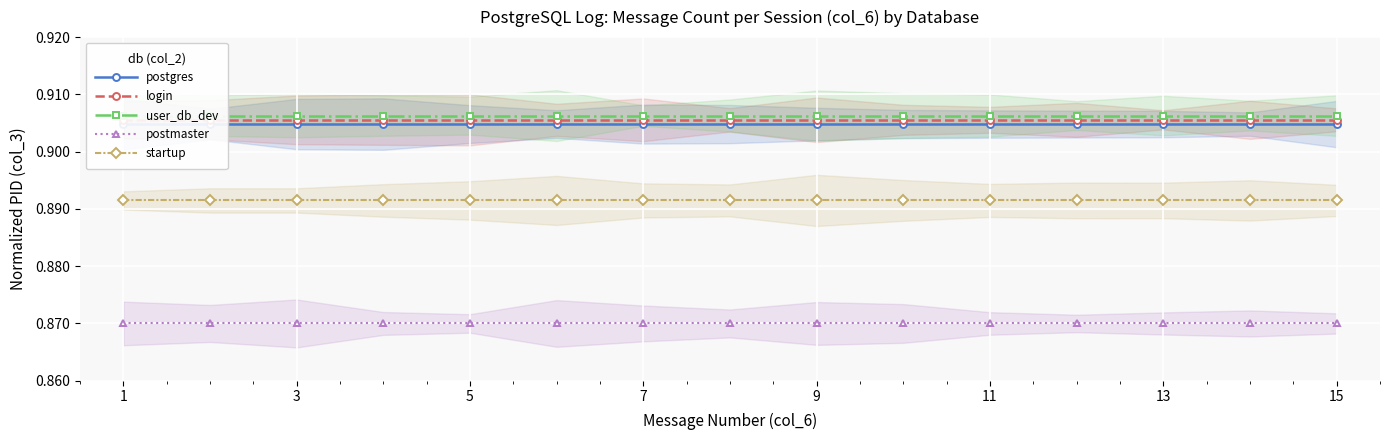

Which series changed the most between 7 and 11?

postgres